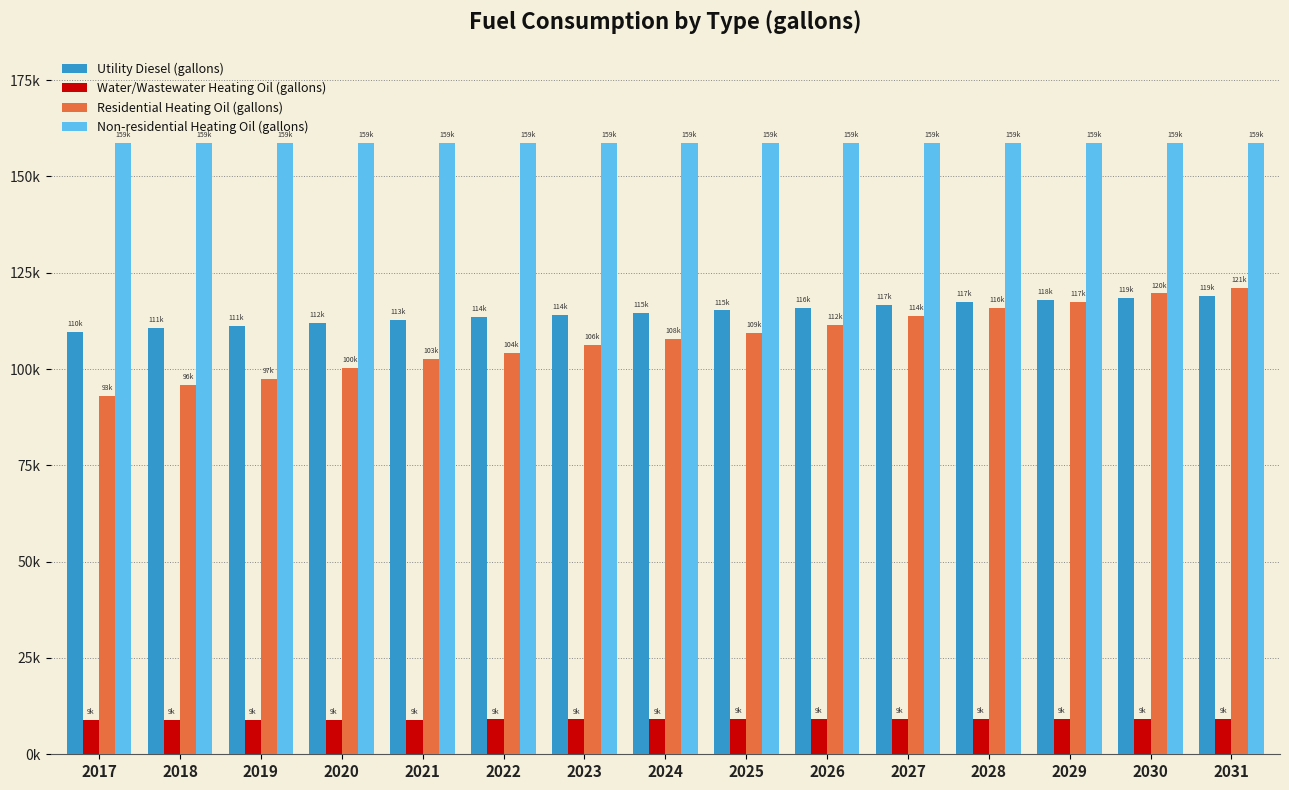

Does the chart contain any negative values?

No